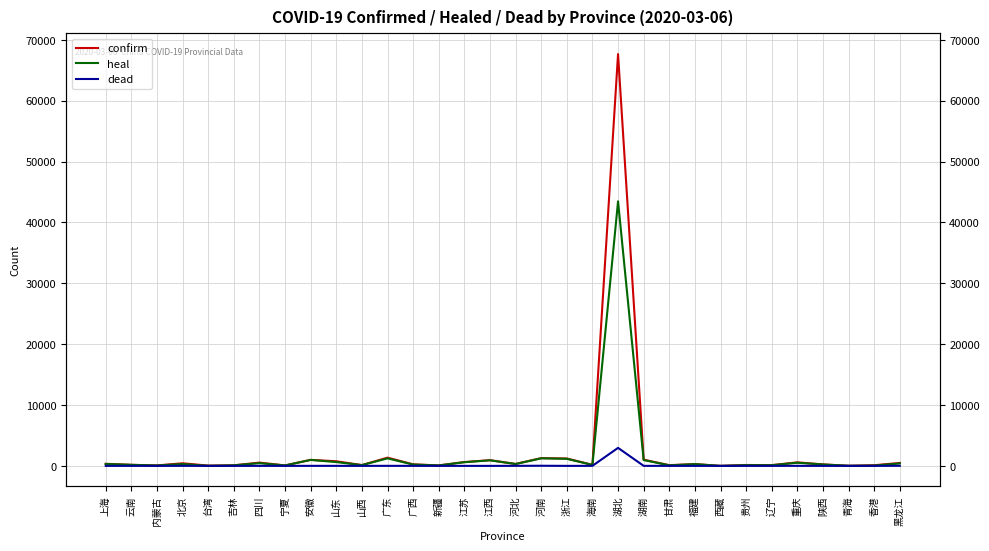

At which category does heal reach its first local peak?

北京